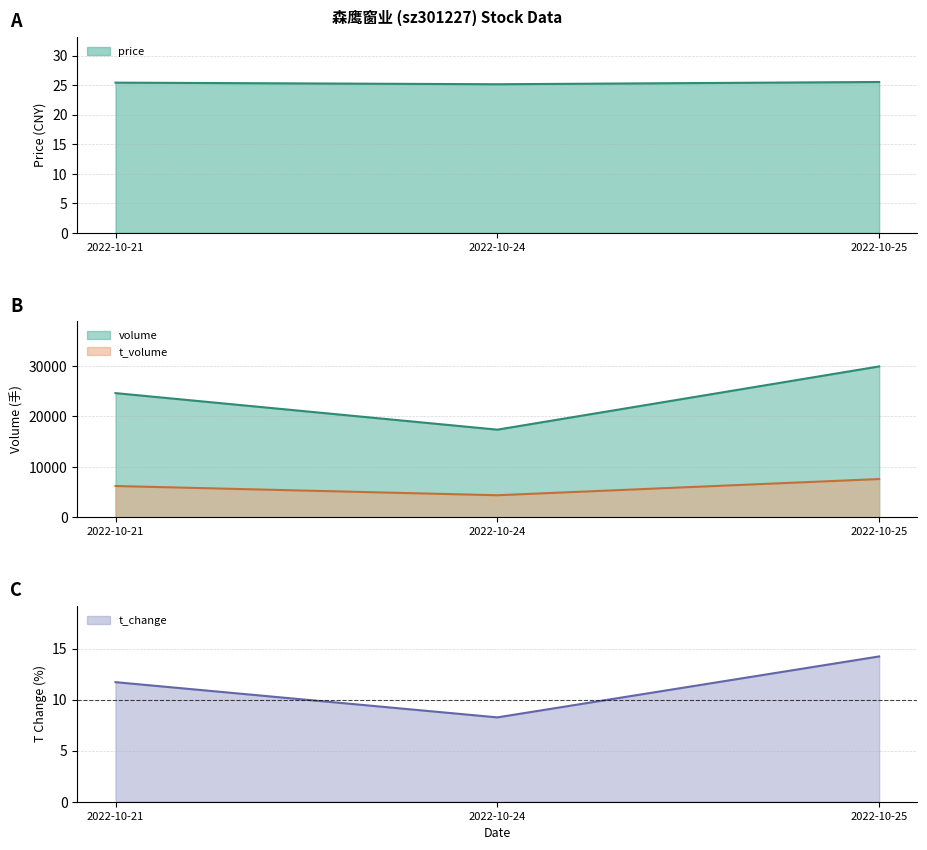

At which label does volume reach its minimum?

2022-10-24